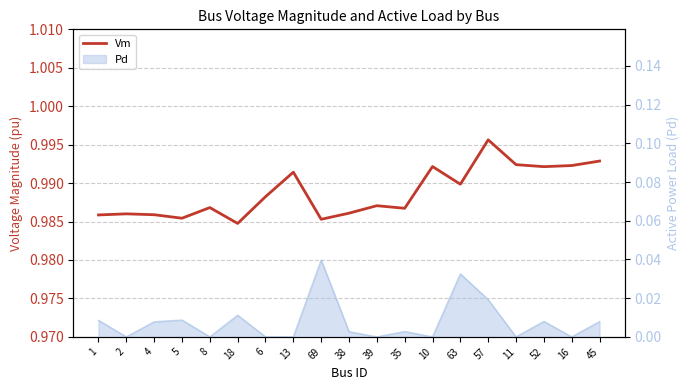

What is the sum of the values at 69 and 10?

2.0